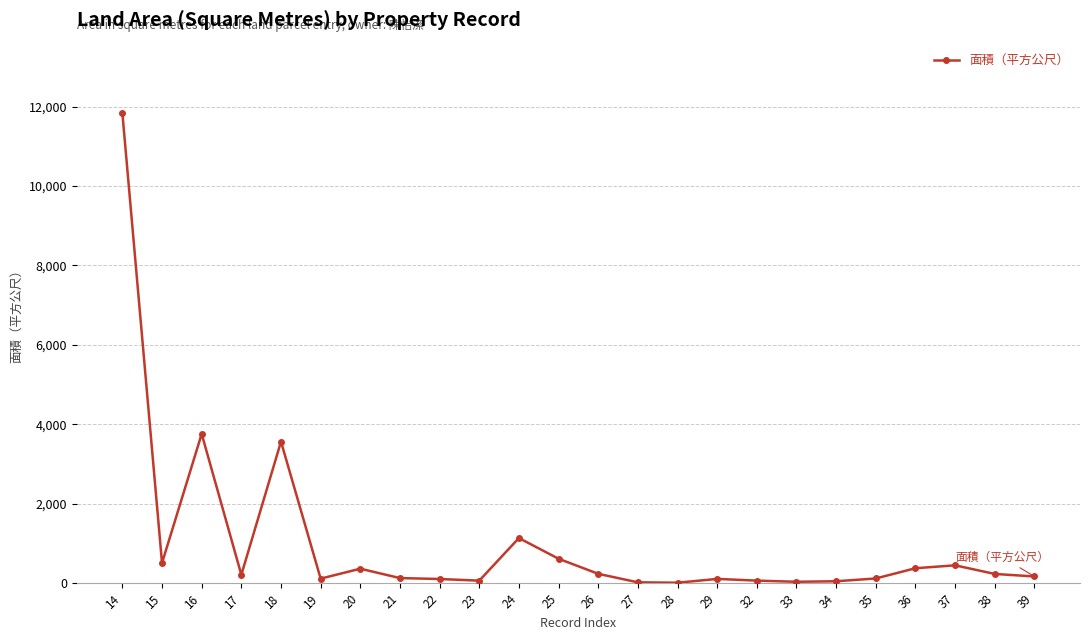

What is the average value?

1011.1